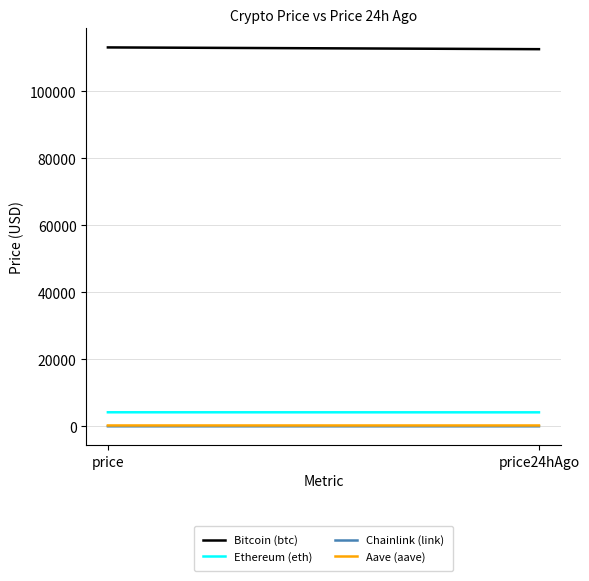

At how many categories does at least one series exceed 37087?

2